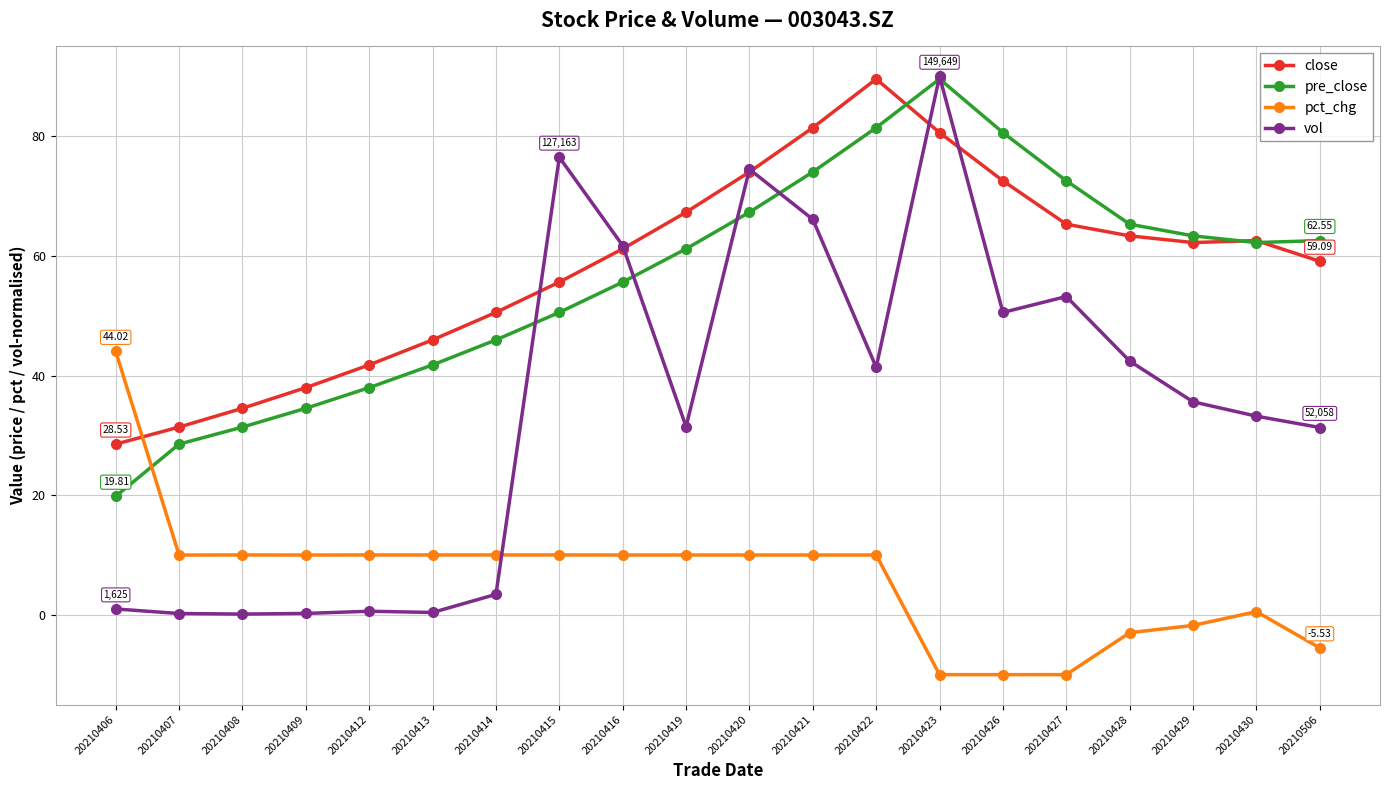

How many data points in pct_chg are less than 9?

7